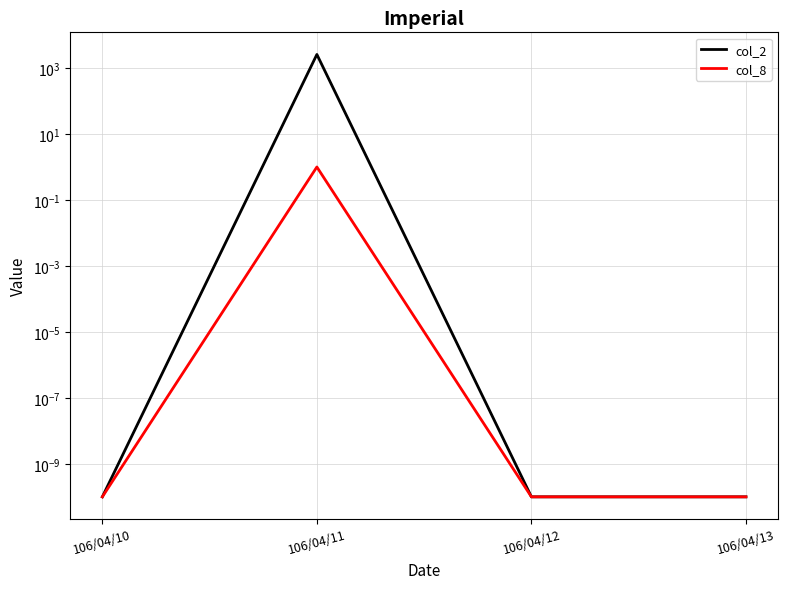

How many lines are shown in the chart?

2